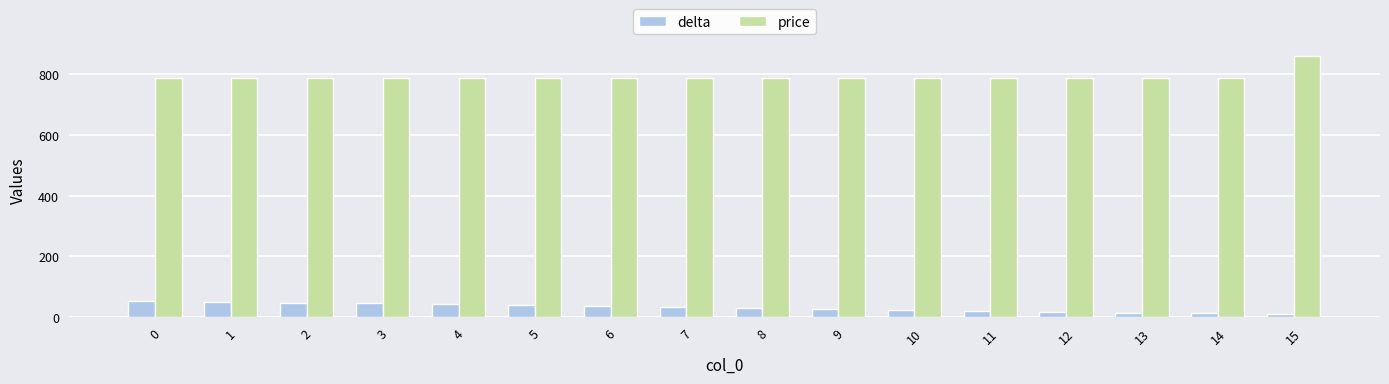

List the series in order of their overall mean, highest first.

price, delta